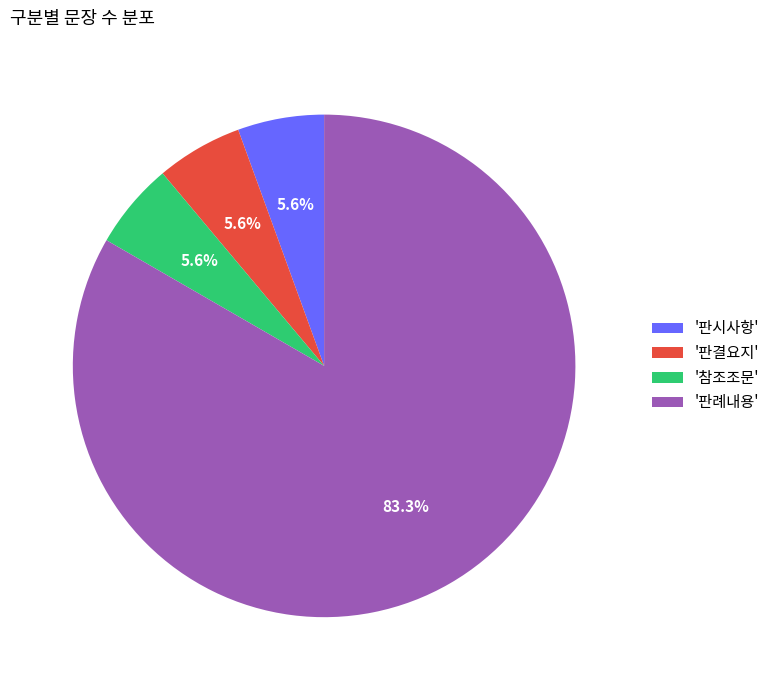

Which has a higher value, '판시사항' or '판례내용'?

'판례내용'